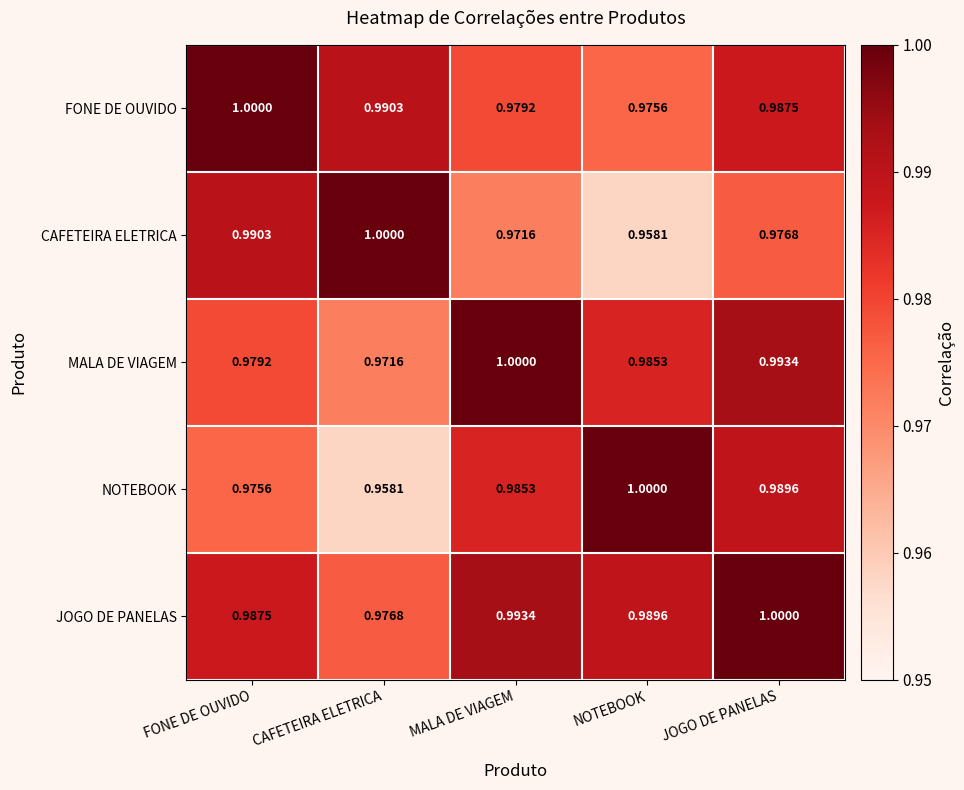

Which category has the lowest value in the CAFETEIRA ELETRICA series?

NOTEBOOK